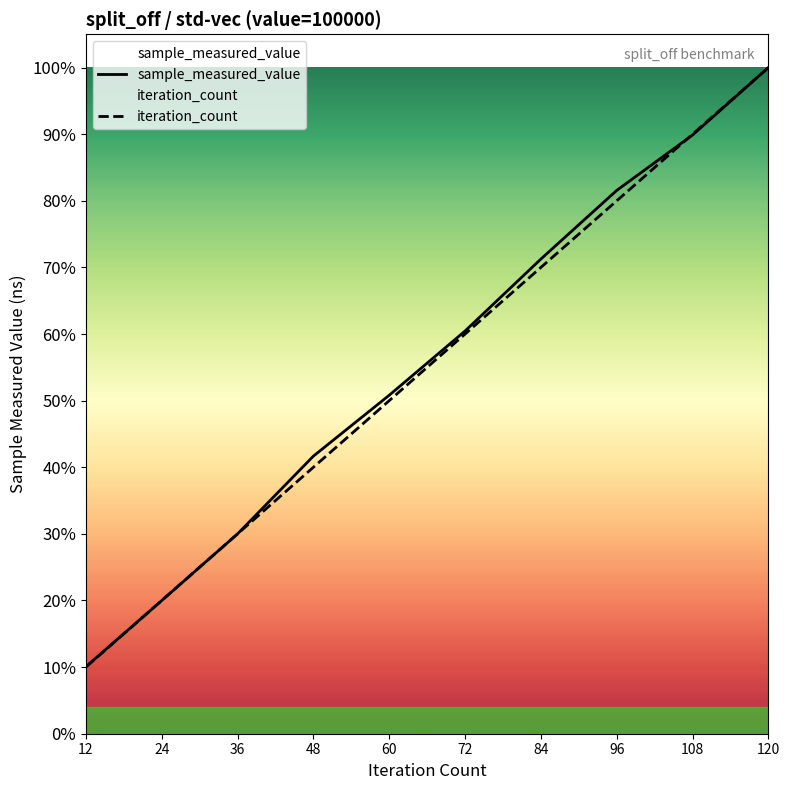

How many data points does each series have?

10